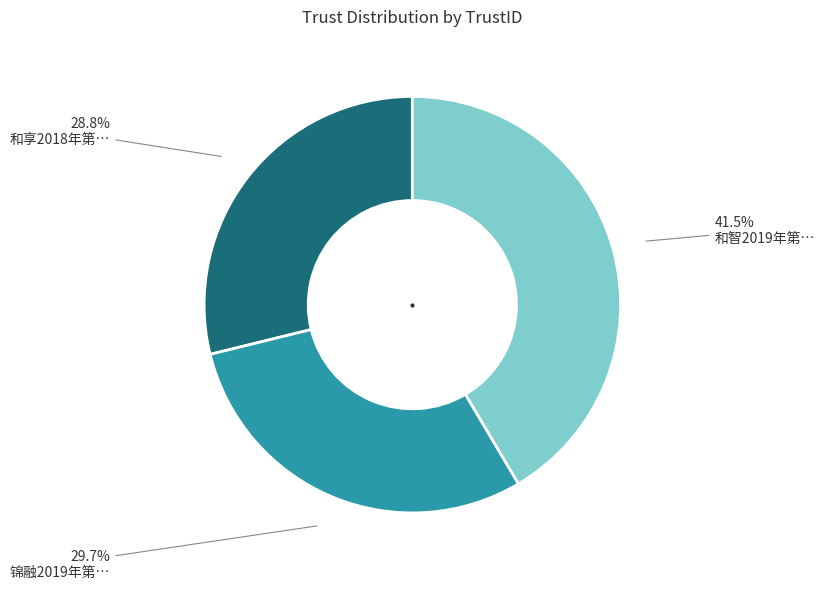

Is there any slice that represents more than half of the pie?

No